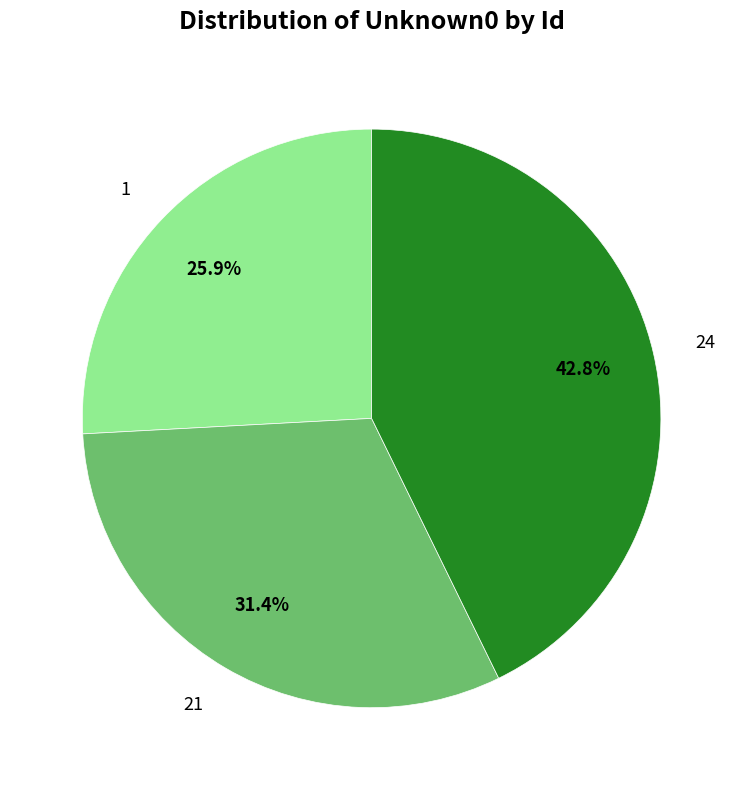

To the nearest percent, what is the average slice percentage?

33%